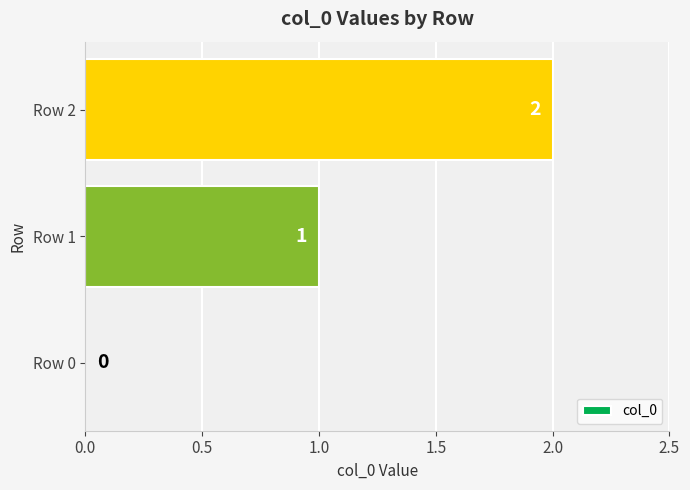

The value at Row 1 is 1. True or false?

True